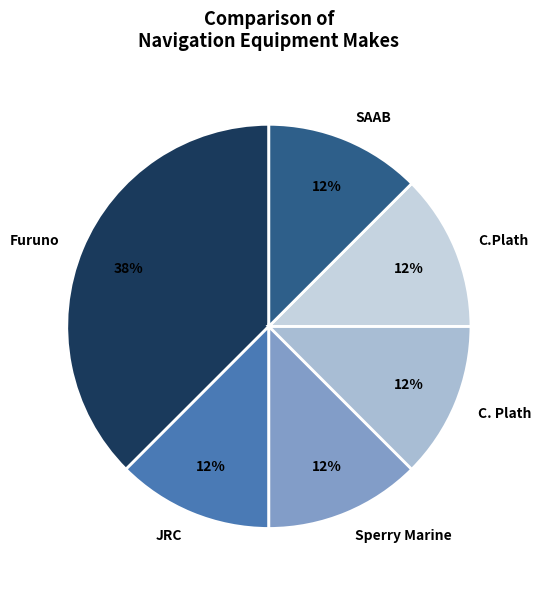

The C.Plath slice represents 12% of the pie. True or false?

True